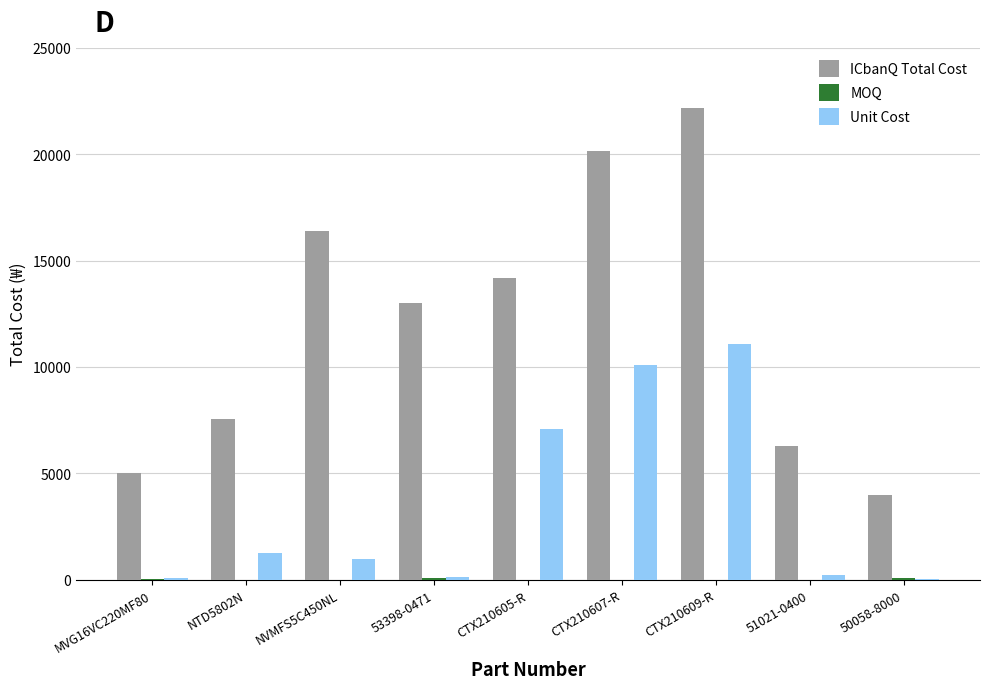

Which category has the highest value across all series?

CTX210609-R